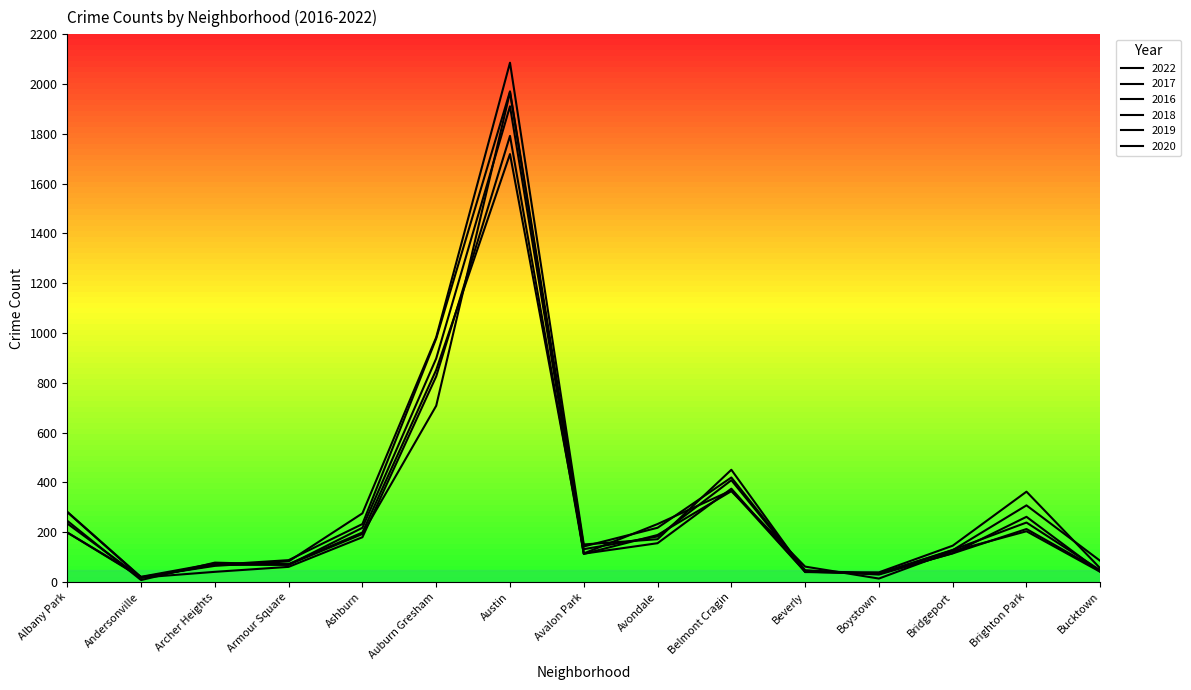

List the series in order of their peak value, highest first.

2016, 2017, 2020, 2018, 2019, 2022